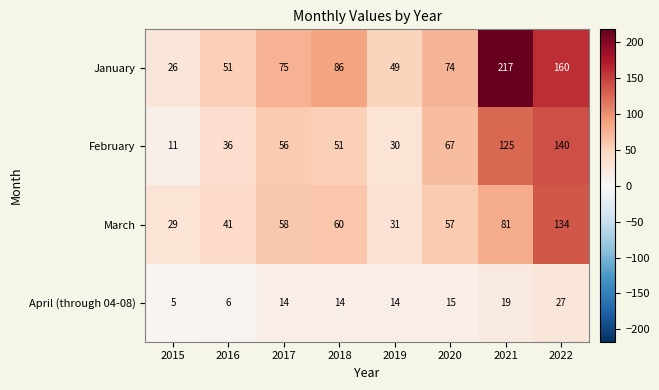

What is the spread (max minus min) of values at 2020?

59